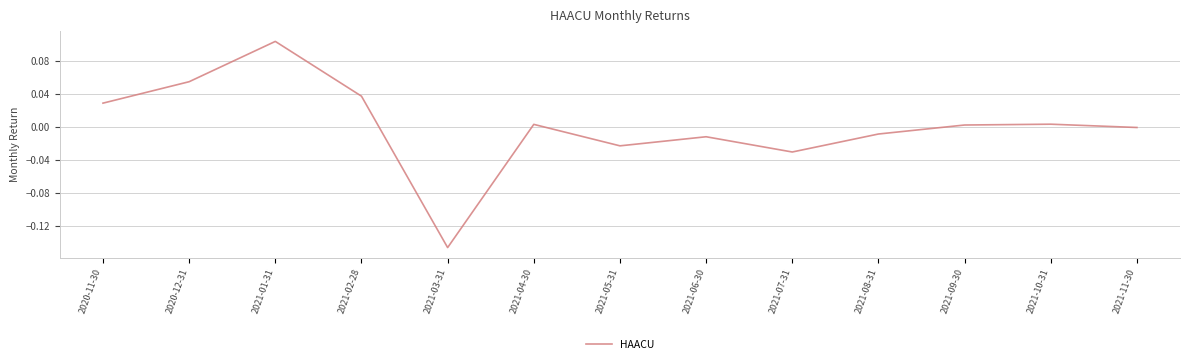

Does the chart display data point markers on the line(s)?

No